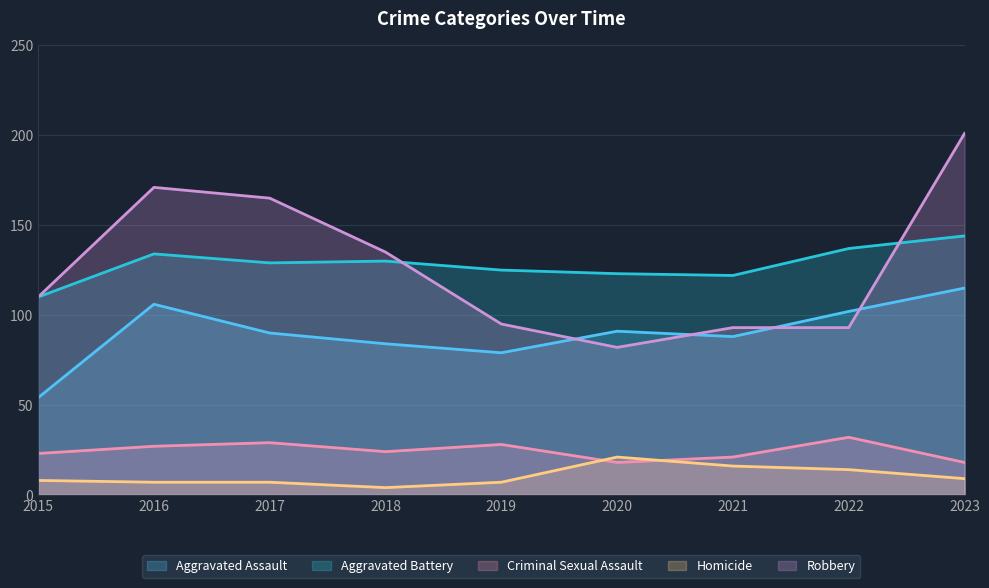

The Homicide series shows 3 at 2023. True or false?

False